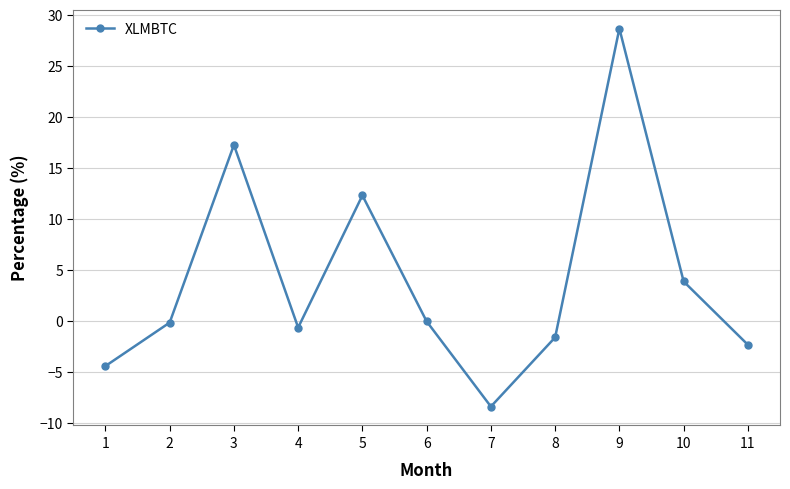

What is the maximum value shown in the chart?

28.7